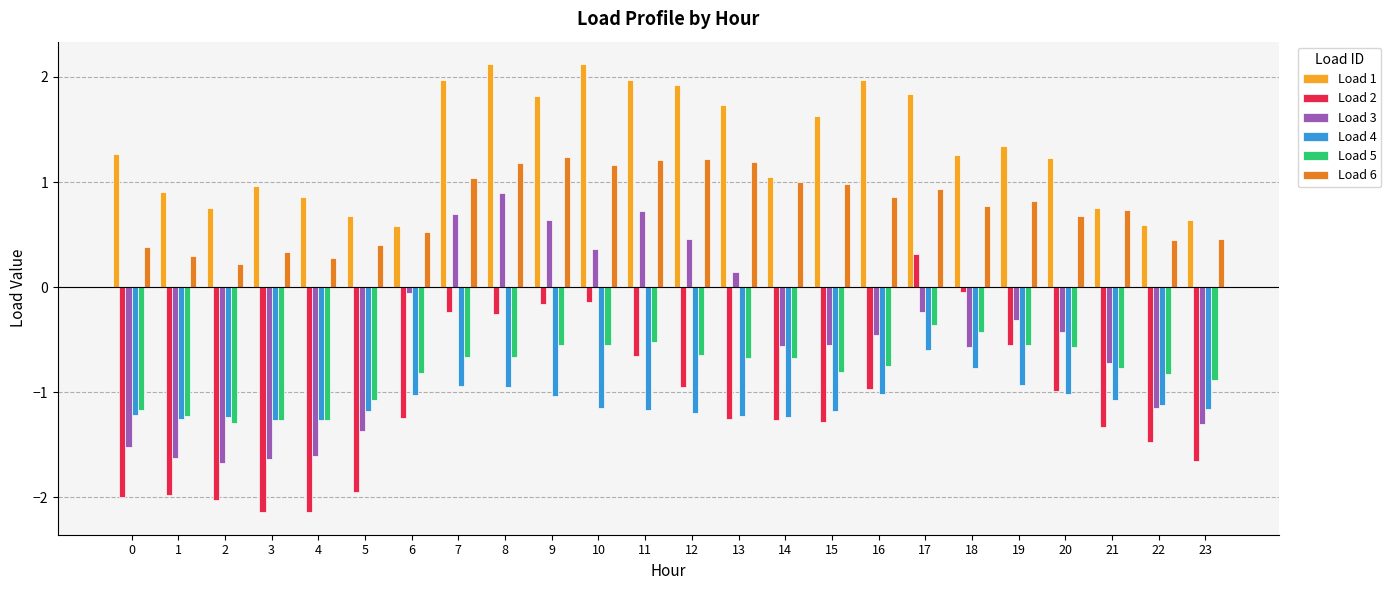

What is the highest value of the Load 5 series?

-0.4